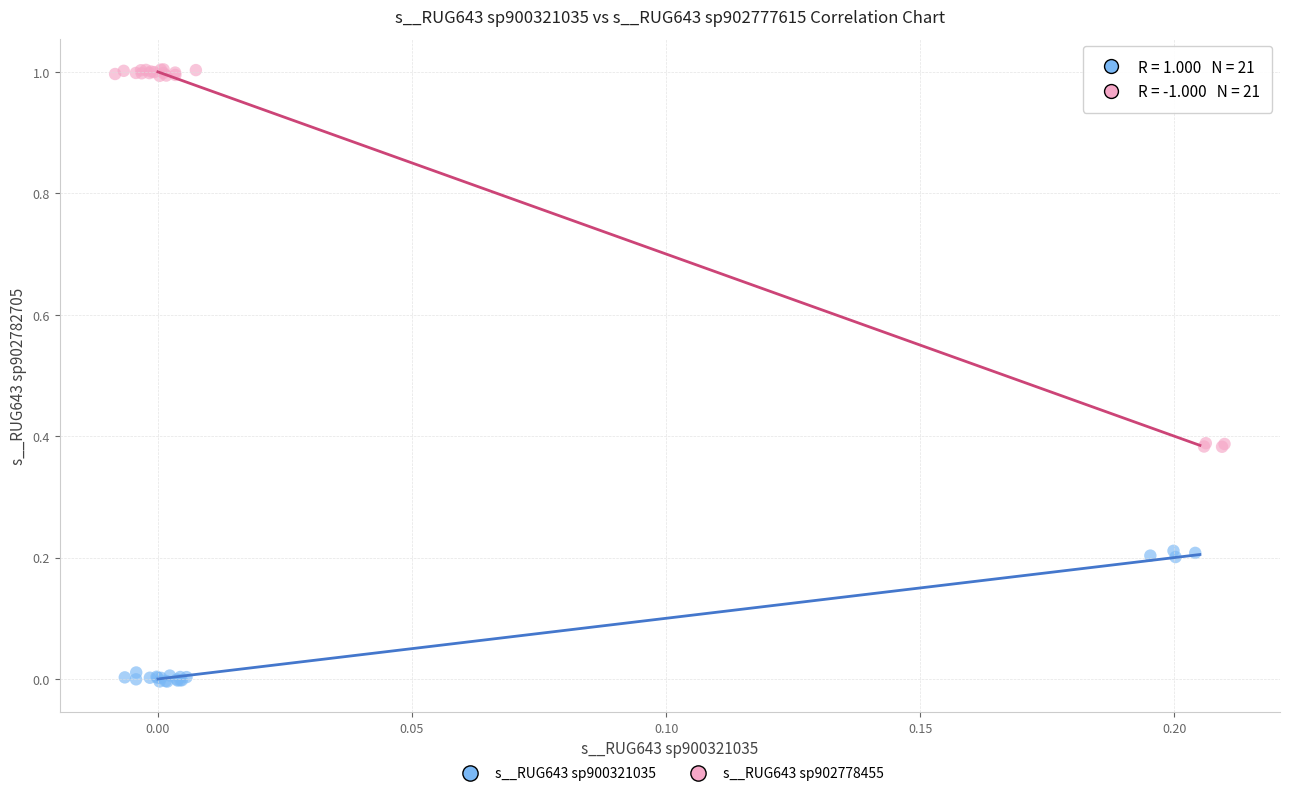

What are all the series names shown in the legend?

s__RUG643 sp900321035, s__RUG643 sp902778455